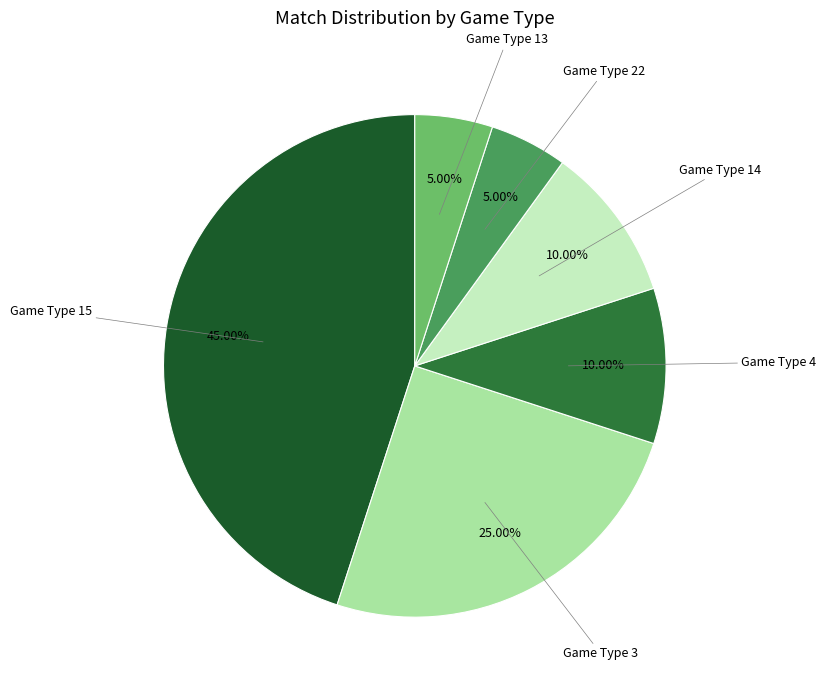

Combined, do Game Type 22 and Game Type 4 account for over 50%?

No